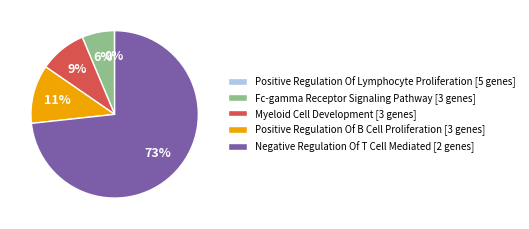

To the nearest percent, what is the average slice percentage?

20%